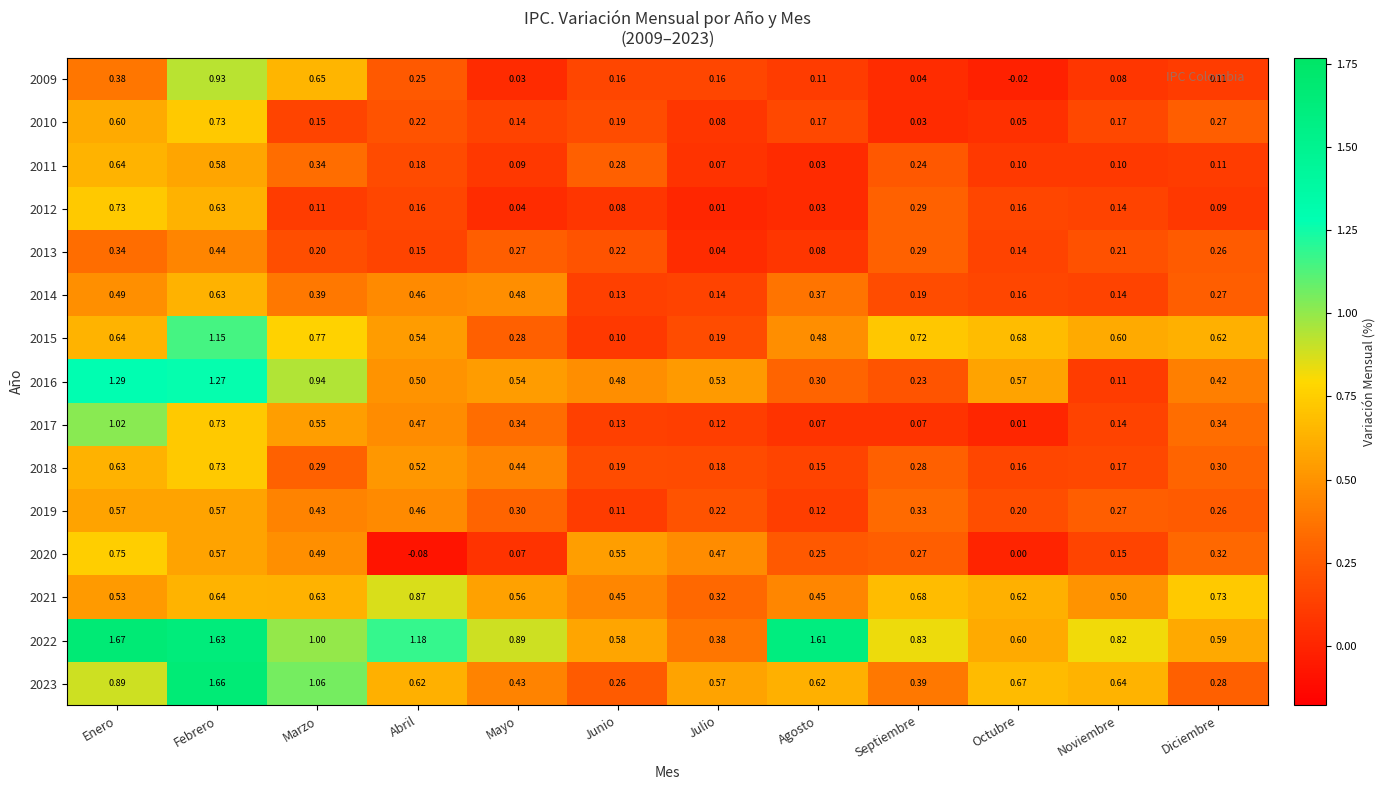

What is the total value across all series at Marzo?

8.0